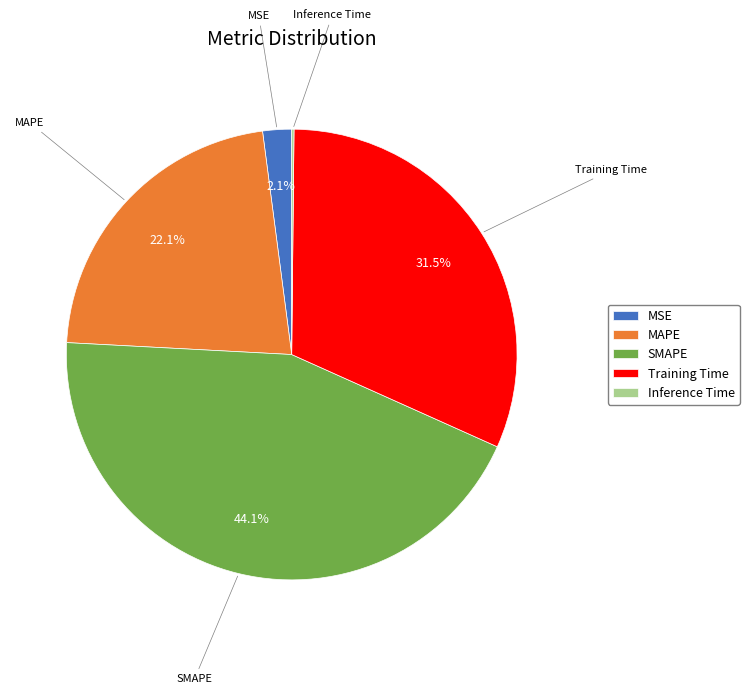

Which slice is the largest?

SMAPE